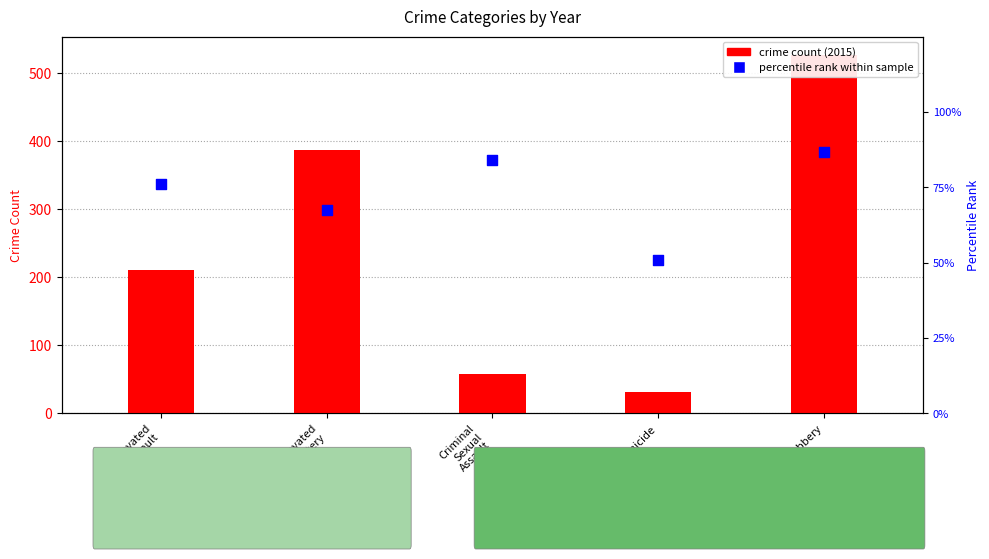

Which series has the largest total across all categories?

crime count (2015)